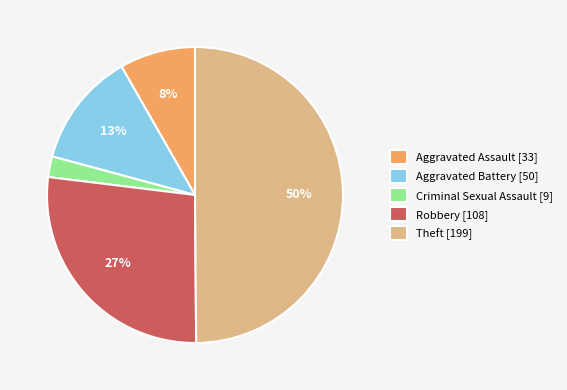

Between Criminal Sexual Assault [9] and Aggravated Assault [33], which is larger?

Aggravated Assault [33]